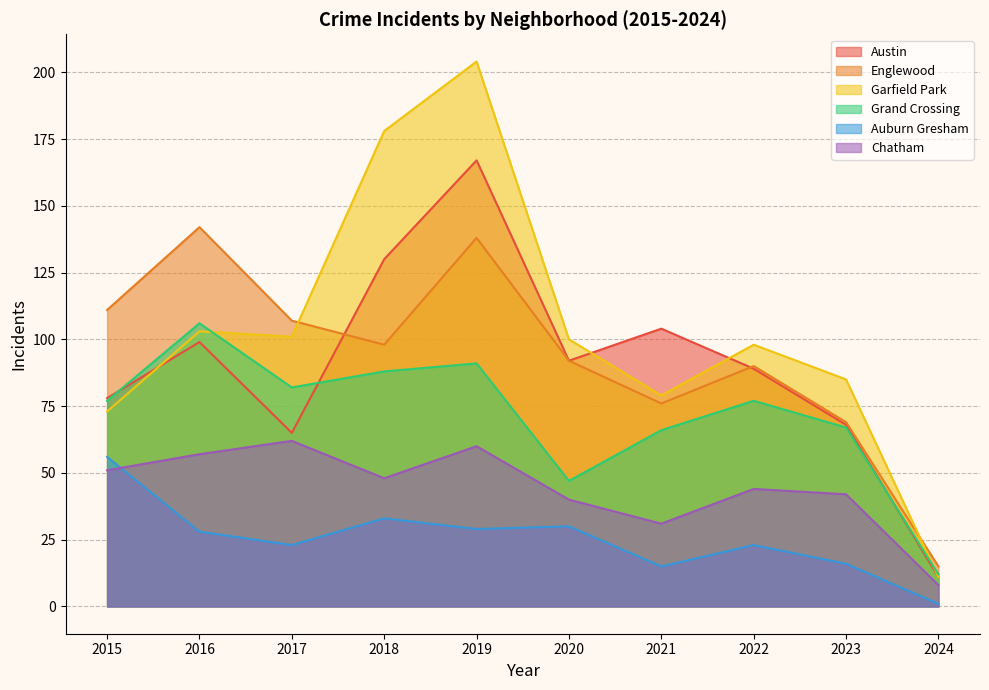

True or false: Auburn Gresham and Grand Crossing intersect in this chart.

False